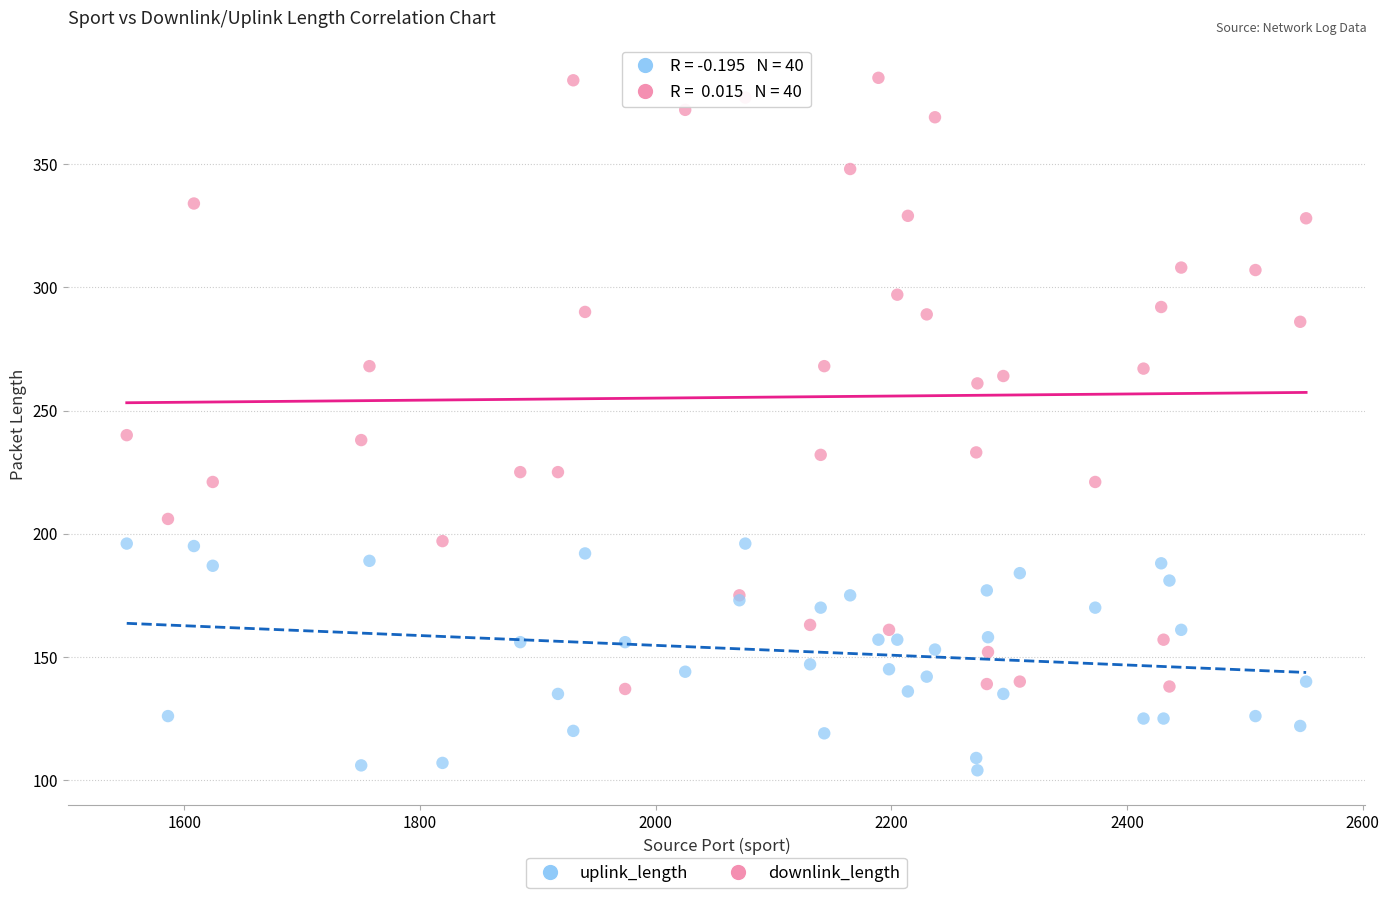

Which series has the largest Y range (max minus min)?

downlink_length